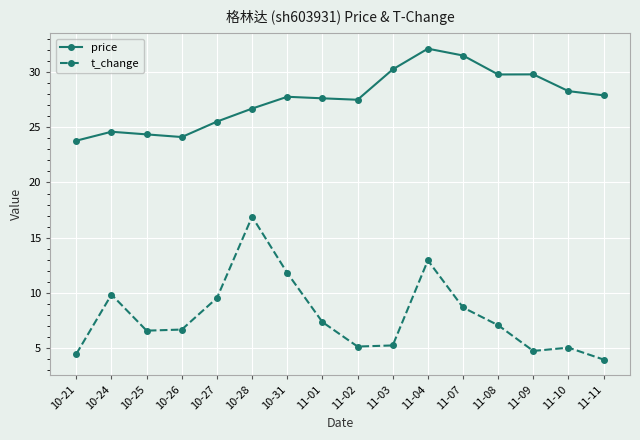

Does the chart display data point markers on the line(s)?

Yes